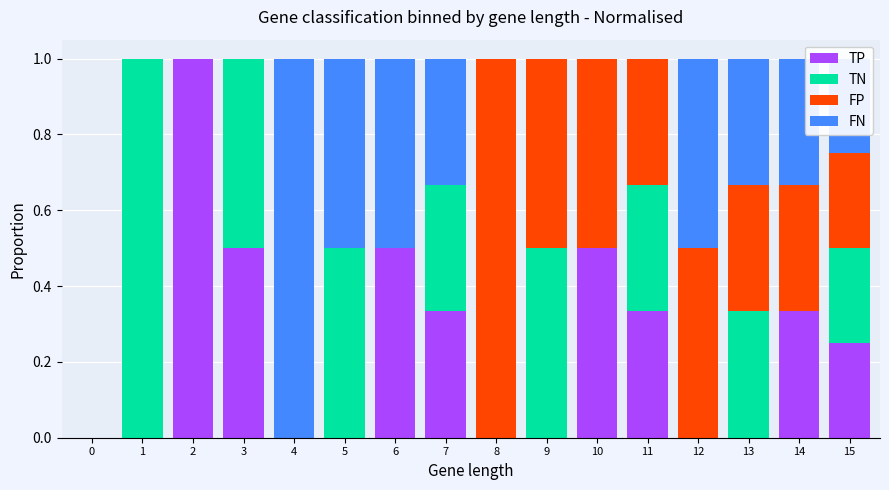

The value of TP at 10 is 0.5. True or false?

True